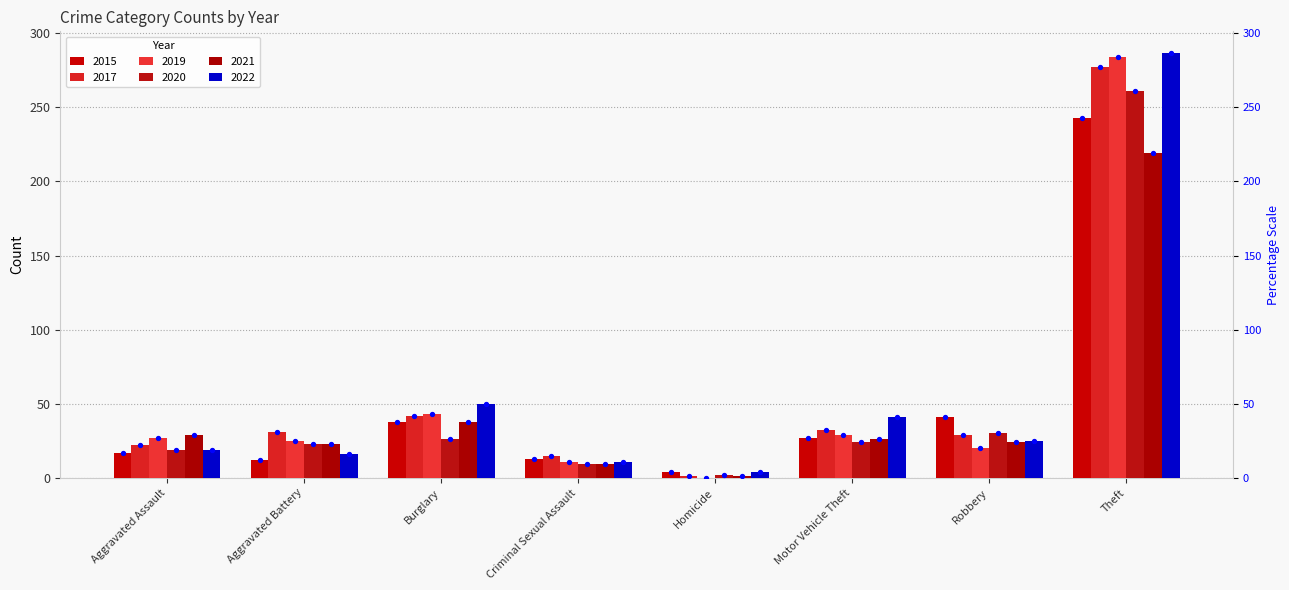

Which series contains the lowest Y value?

2019